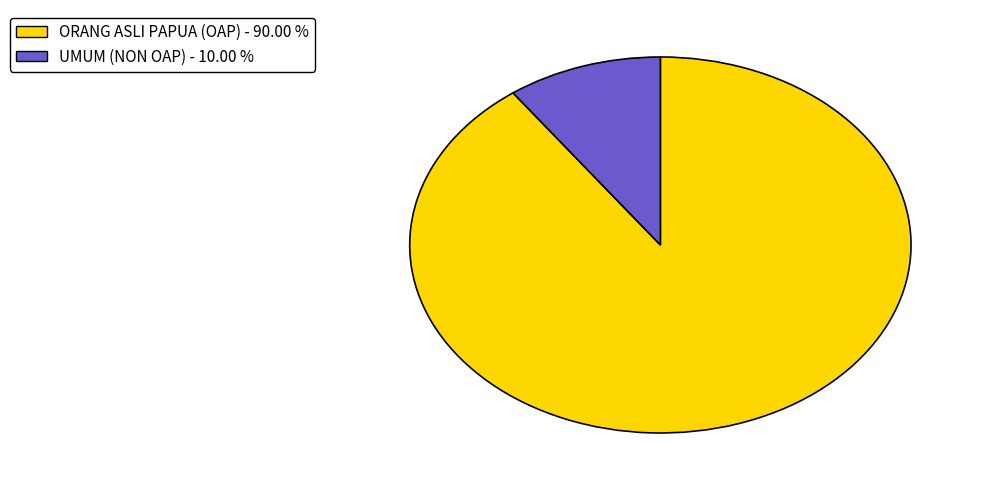

Which has a higher value, UMUM (NON OAP) - 10.00 % or ORANG ASLI PAPUA (OAP) - 90.00 %?

ORANG ASLI PAPUA (OAP) - 90.00 %